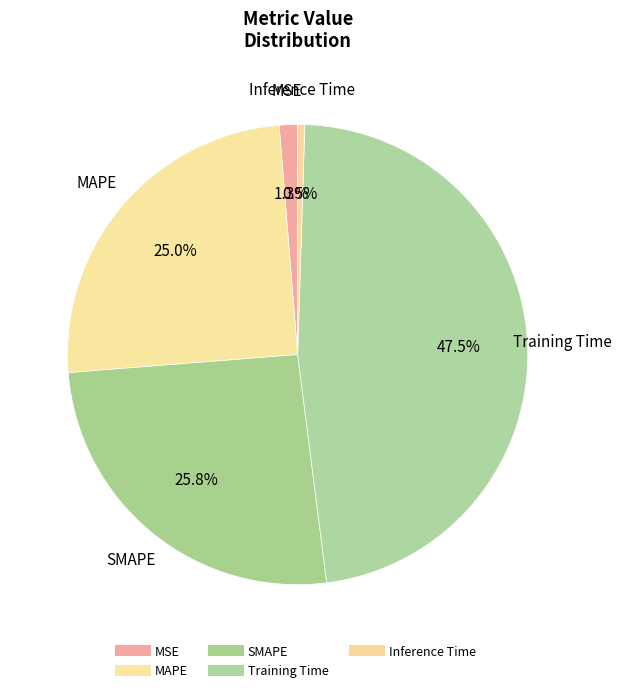

How many slices are in this pie chart?

5